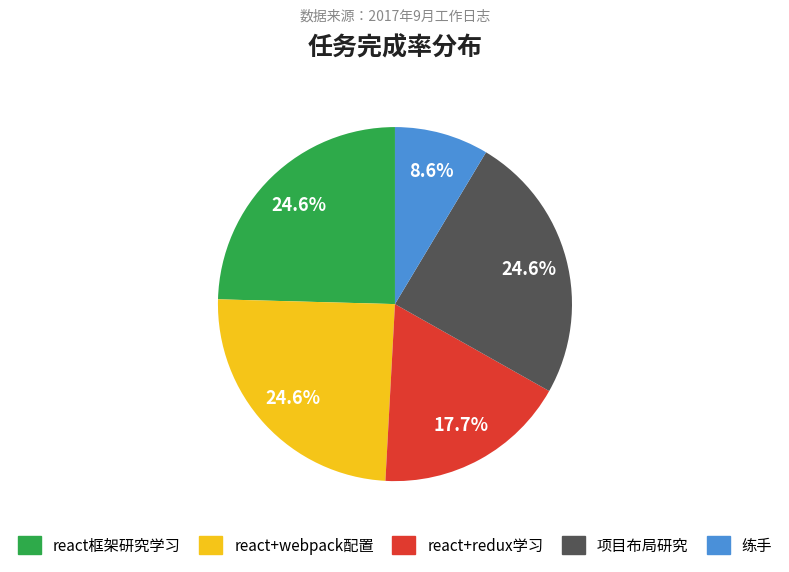

To the nearest percent, what is the difference between the react+redux学习 and 项目布局研究 slice percentages?

7%